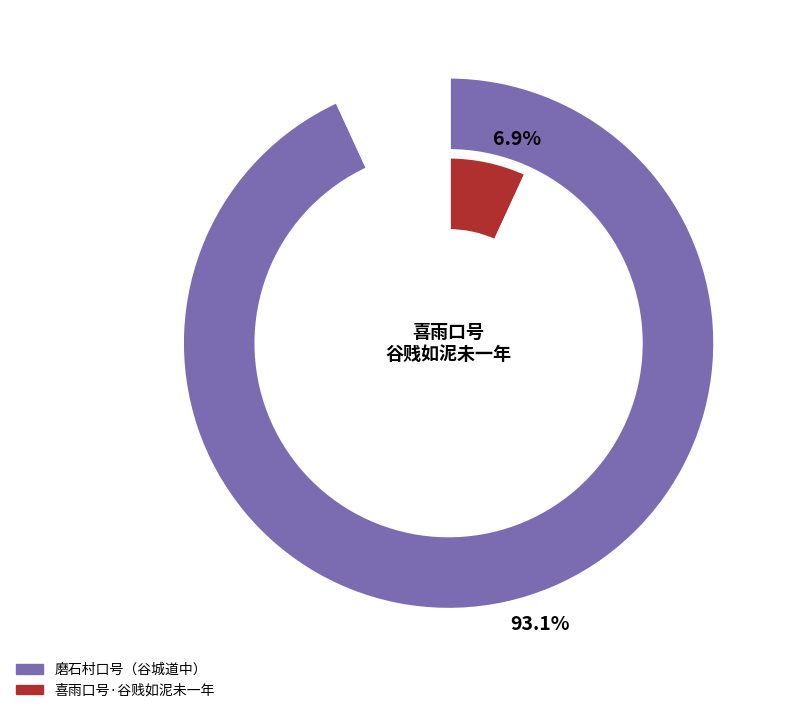

What is the change in value from 喜雨口号·谷贱如泥未一年 to 磨石村口号（谷城道中）?

+1119452